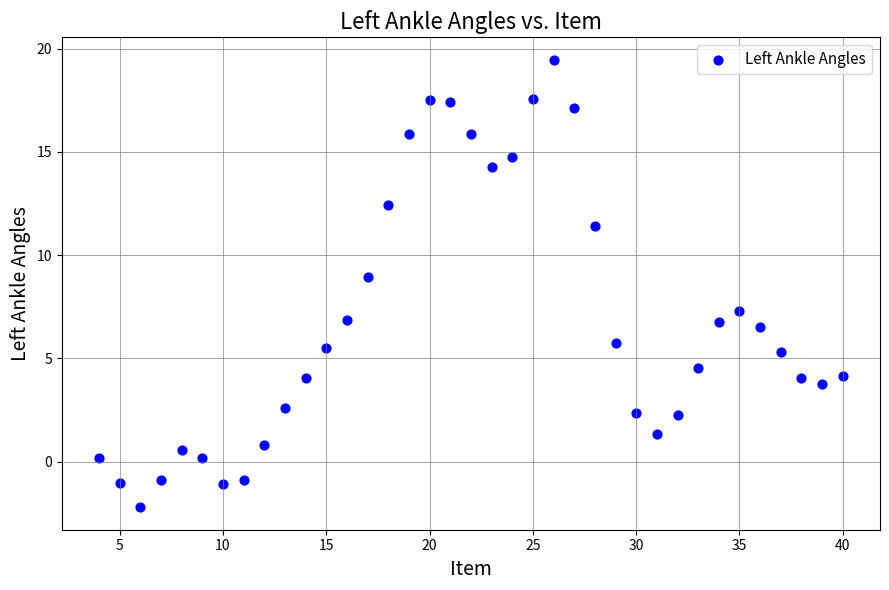

What is the range of X values (max minus min)?

36.0